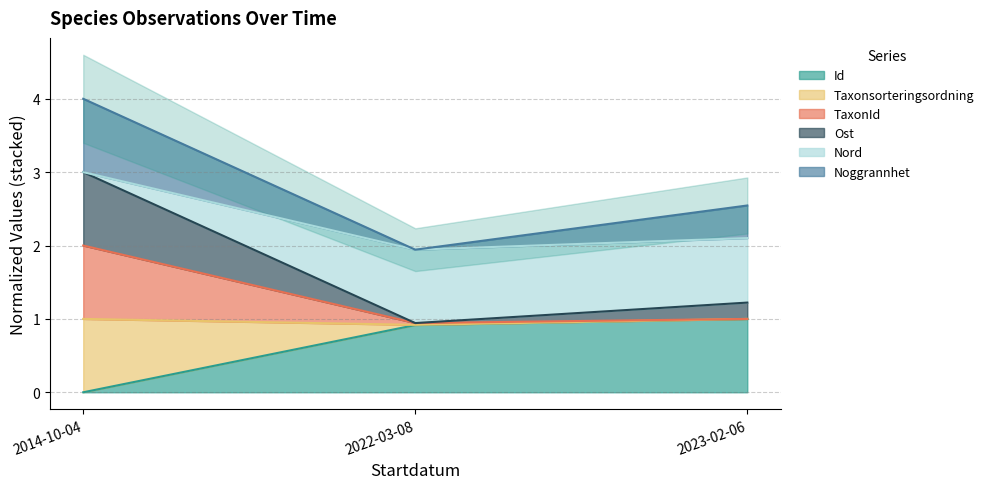

True or false: Id has a value of 1.0 at 2023-02-06.

True